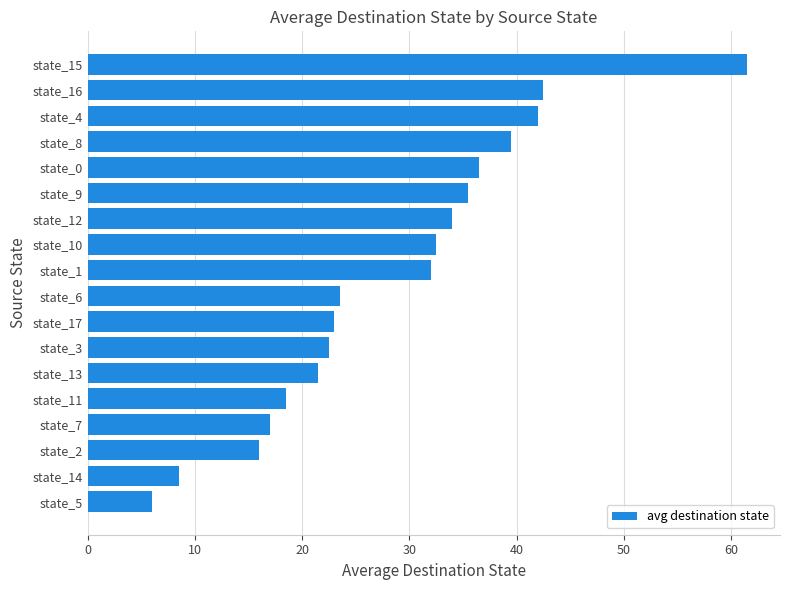

What is the average value?

28.5